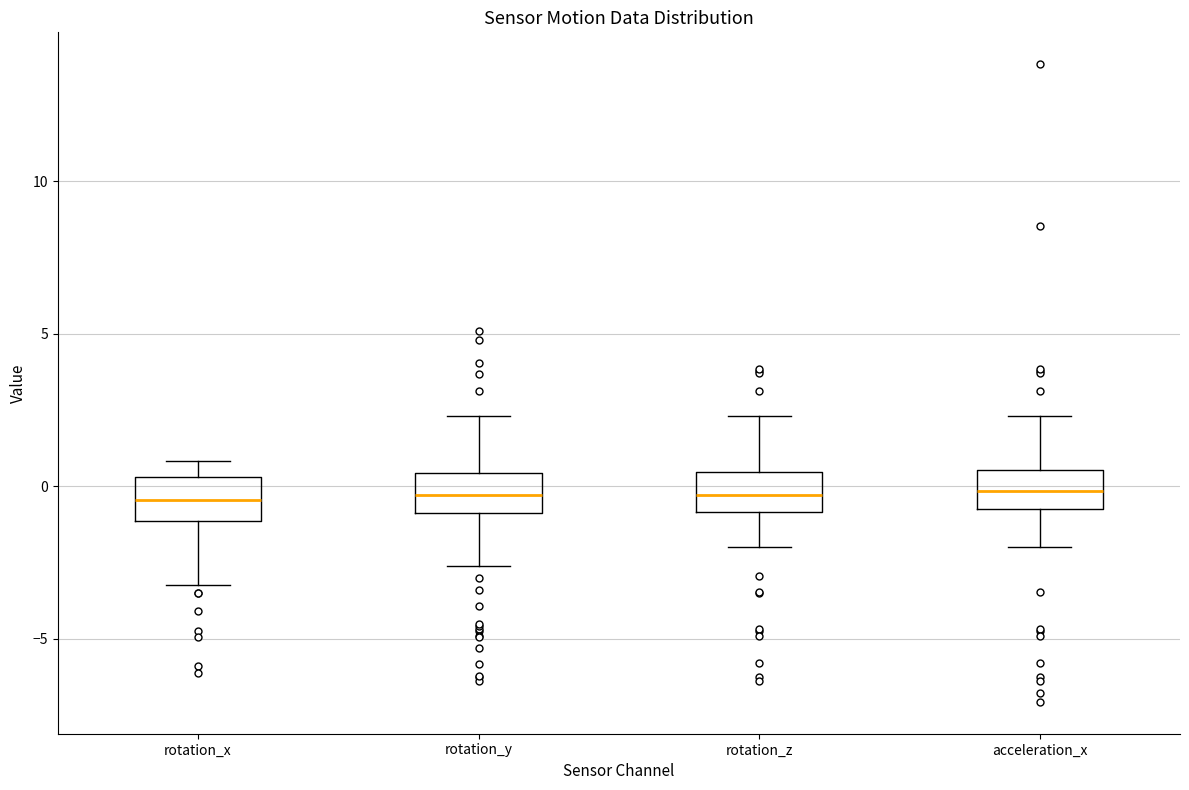

Reading left to right, read every box against the y-axis: the position of its median line, the range the box covers, and the ends of its whiskers. The values are not printed on the chart, so give them approximately, as read against the axis.

rotation_x: median -0.5, box -1.0 to 0.5, whiskers -3.0 to 1.0
rotation_y: median -0.5, box -1.0 to 0.5, whiskers -2.5 to 2.5
rotation_z: median -0.5, box -1.0 to 0.5, whiskers -2.0 to 2.5
acceleration_x: median 0.0, box -1.0 to 0.5, whiskers -2.0 to 2.5